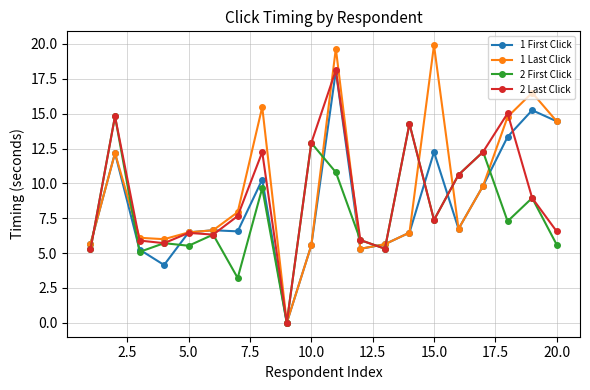

How many positive values does the 1 Last Click series have?

19